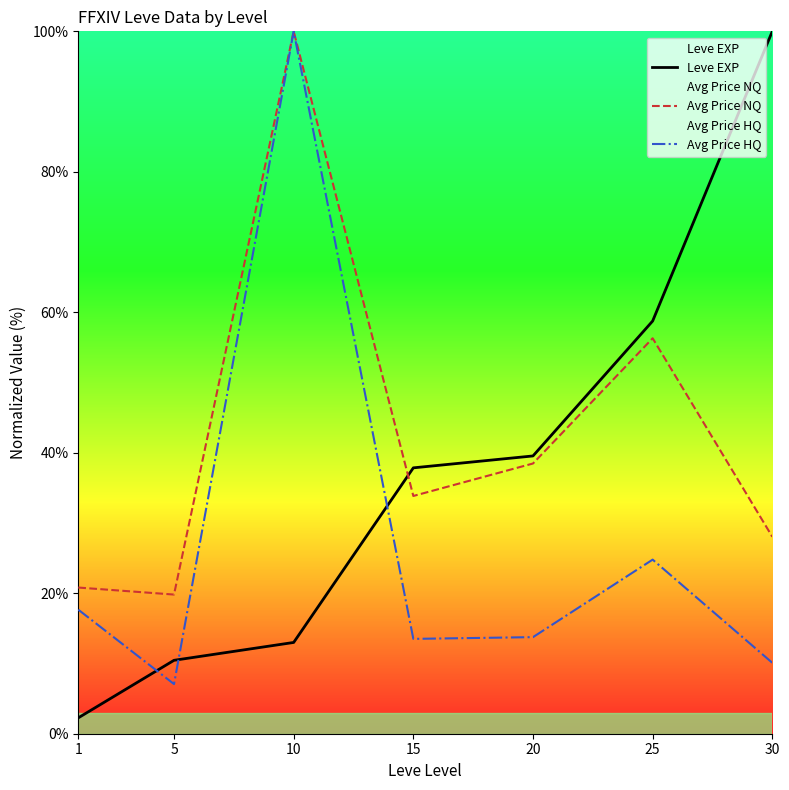

Reading left to right, list all the values displayed in this chart.

Leve EXP: 1=2.3	5=10.5	10=13.0	15=37.9	20=39.5	25=58.8	30=100.0
Avg Price NQ: 1=20.8	5=19.8	10=100.0	15=33.8	20=38.5	25=56.3	30=28.0
Avg Price HQ: 1=17.7	5=7.1	10=100.0	15=13.5	20=13.8	25=24.8	30=10.1